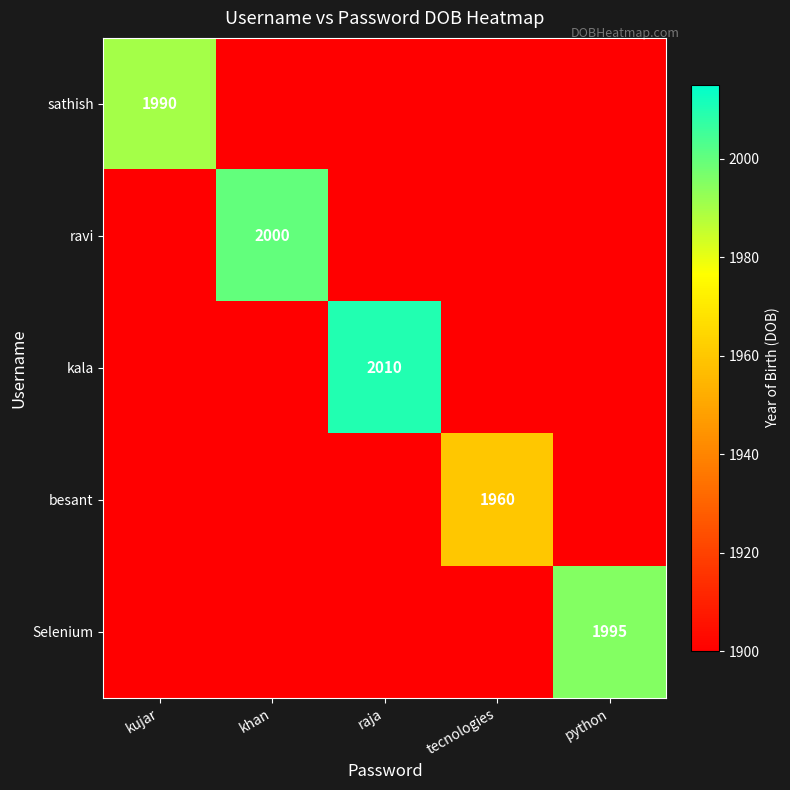

True or false: Selenium has a value of 1995 at python.

True